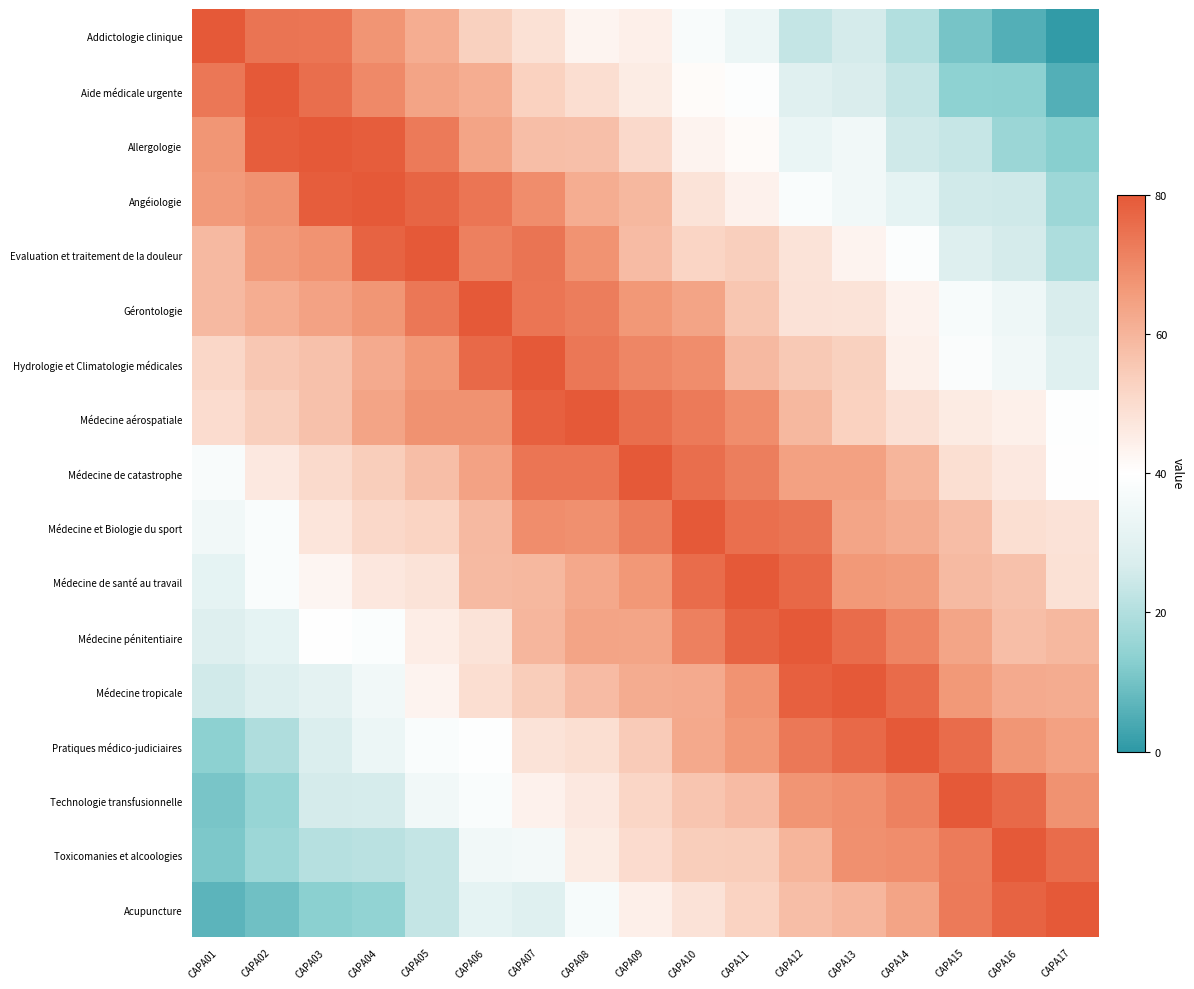

Rank the series at CAPA07 from highest to lowest value.

Hydrologie et Climatologie médicales, Médecine aérospatiale, Evaluation et traitement de la douleur, Médecine de catastrophe, Gérontologie, Médecine et Biologie du sport, Angéiologie, Médecine pénitentiaire, Médecine de santé au travail, Allergologie, Médecine tropicale, Aide médicale urgente, Addictologie clinique, Pratiques médico-judiciaires, Technologie transfusionnelle, Toxicomanies et alcoologies, Acupuncture